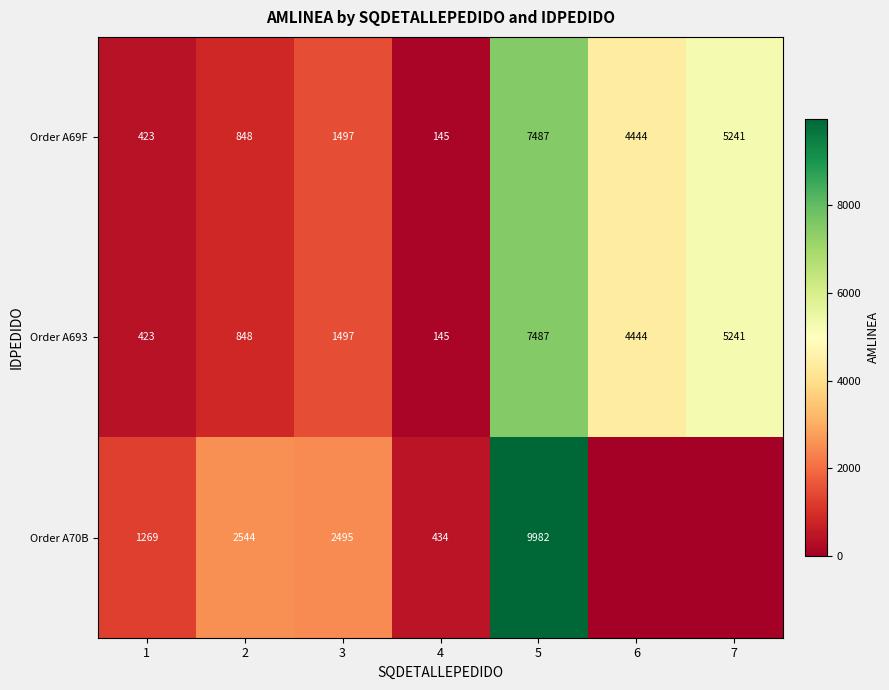

What is the lowest value of the Order A693 series?

145